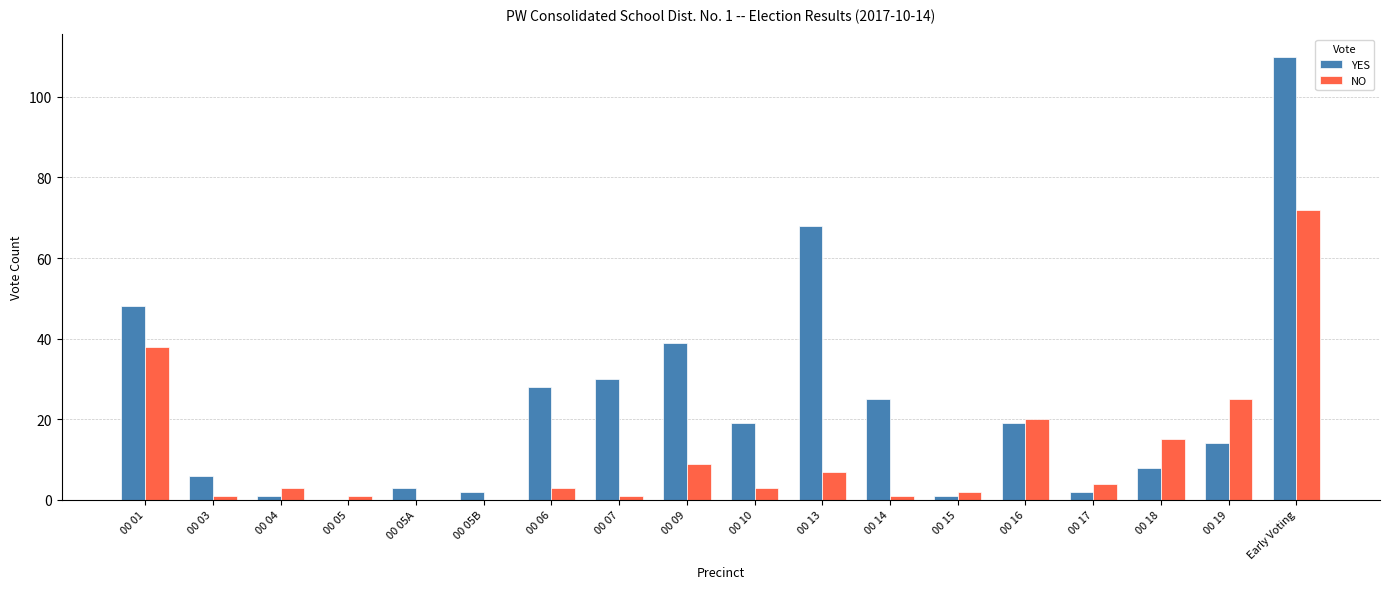

Is the value of YES at 00 05 greater than the value of NO at 00 18?

No